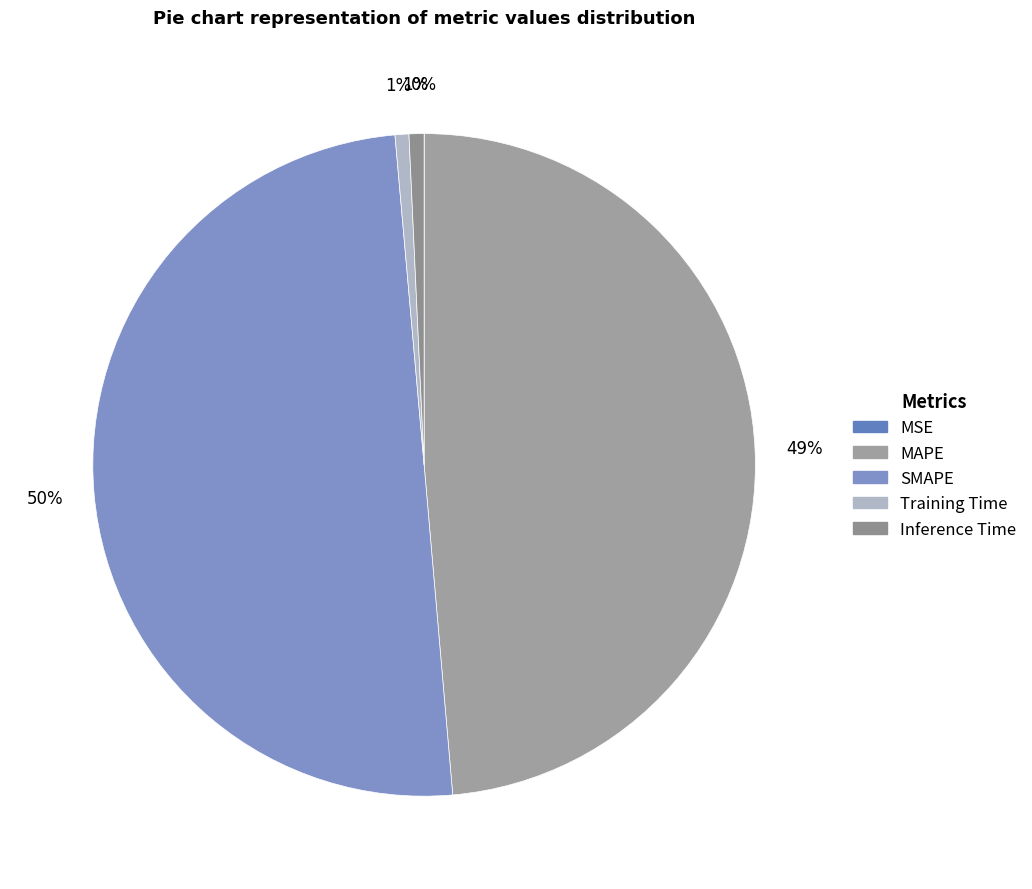

What percentage is the MAPE slice, to the nearest percent?

49%